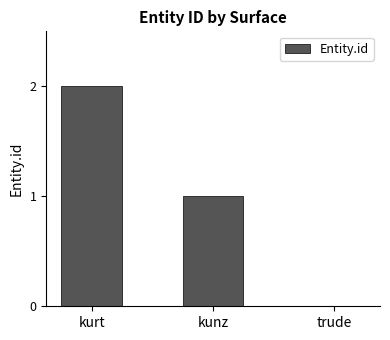

True or false: the data shows 1 at kunz.

True